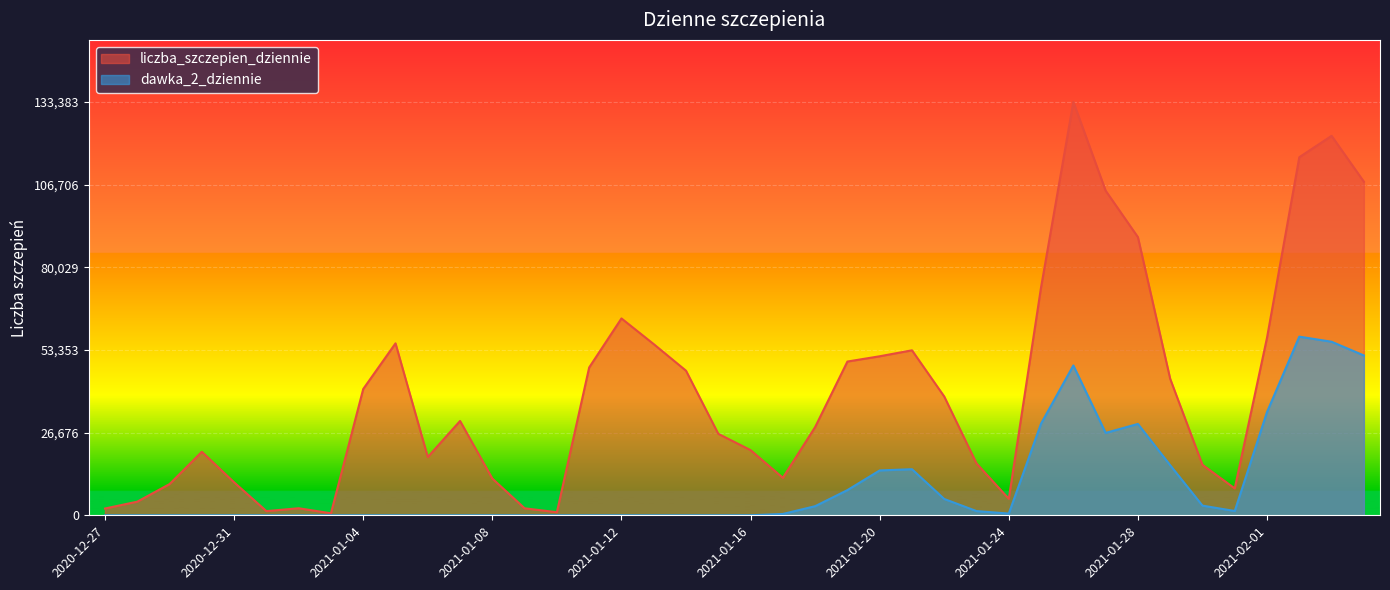

What is the average value of the liczba_szczepien_dziennie series?

40040